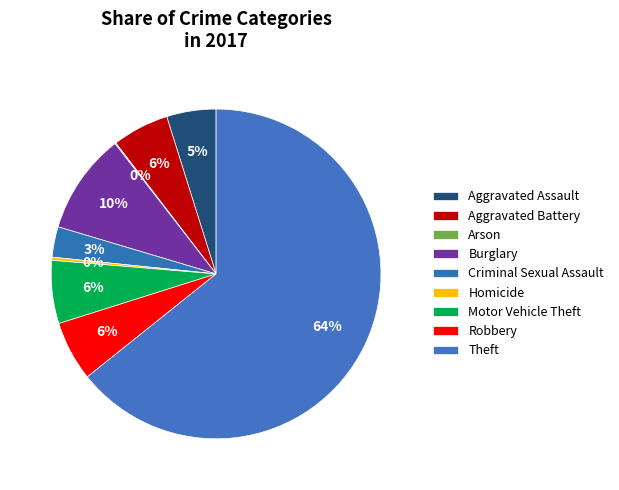

Which slice is the largest?

Theft